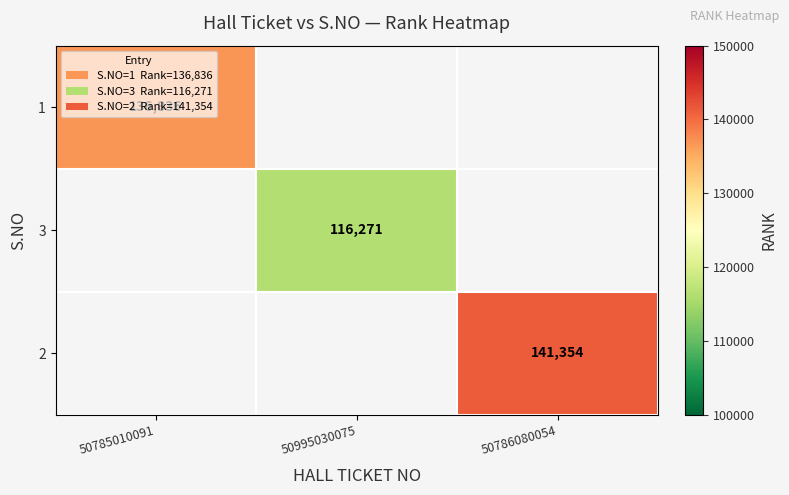

The 1 series shows 197444 at 50785010091. True or false?

False